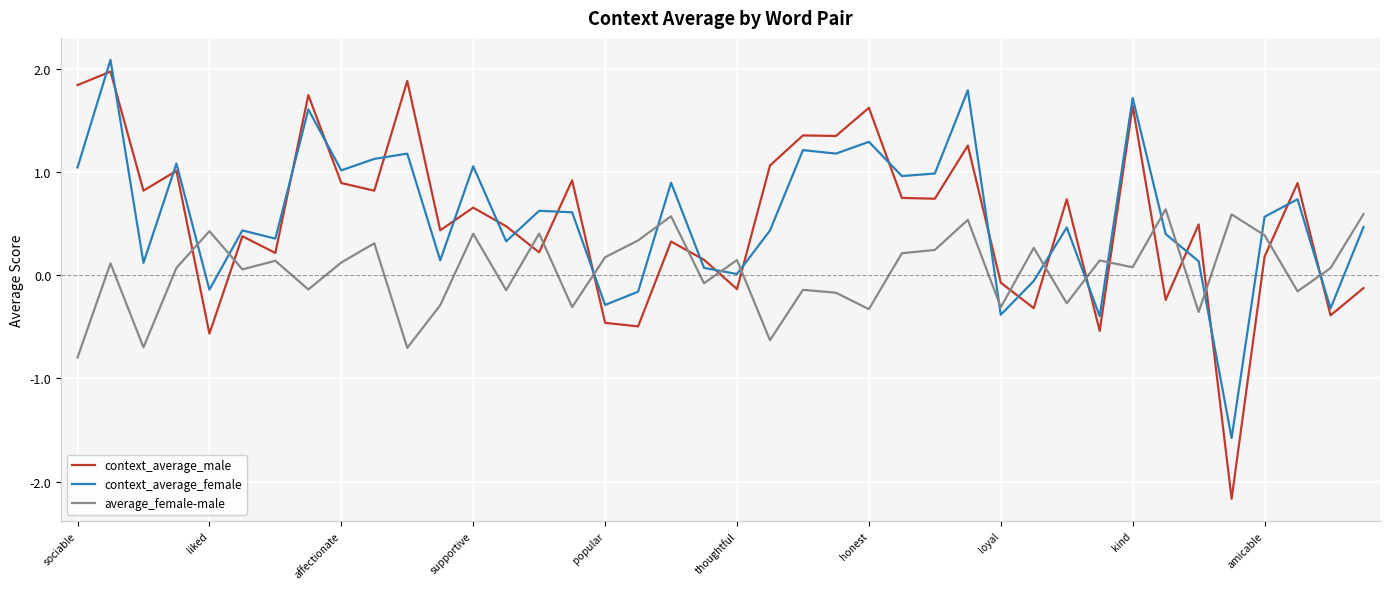

What is the difference between the maximum and minimum values in the context_average_male series?

4.1